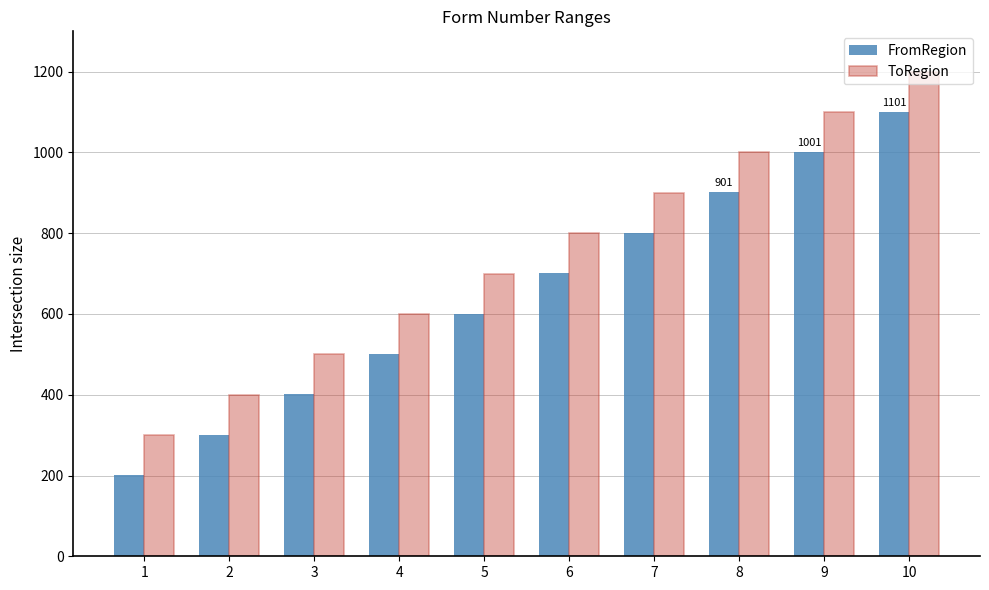

List the labels in order of FromRegion value, largest first.

10, 9, 8, 7, 6, 5, 4, 3, 2, 1